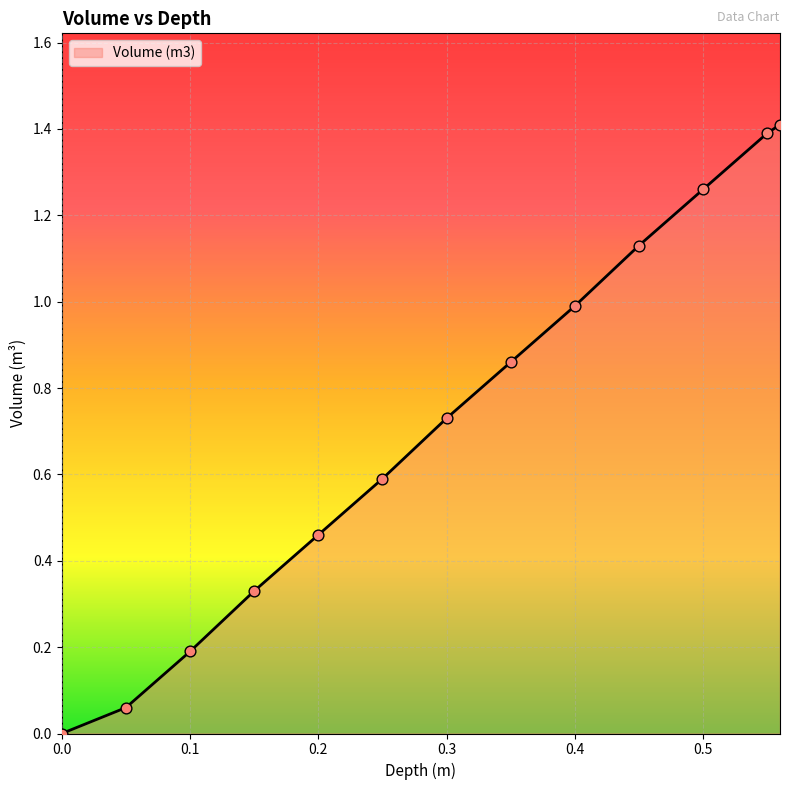

What is the greatest value displayed?

1.4